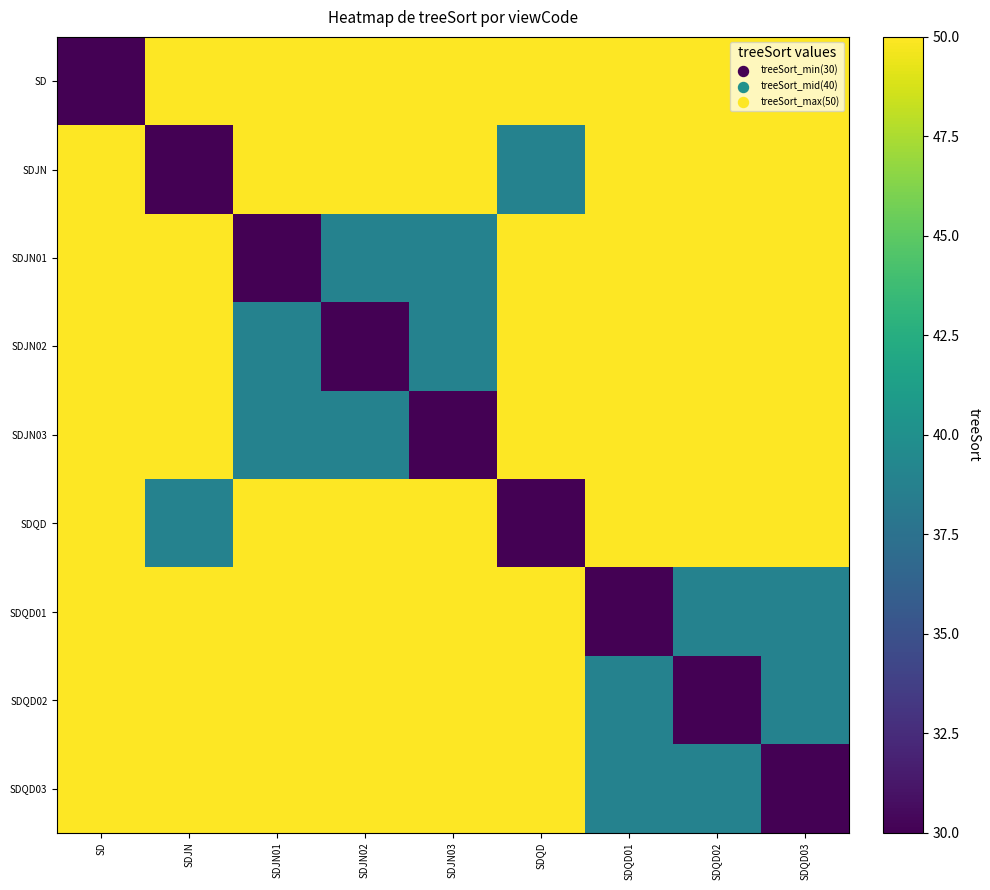

What is the difference between the highest and lowest values at SDJN03?

20.0